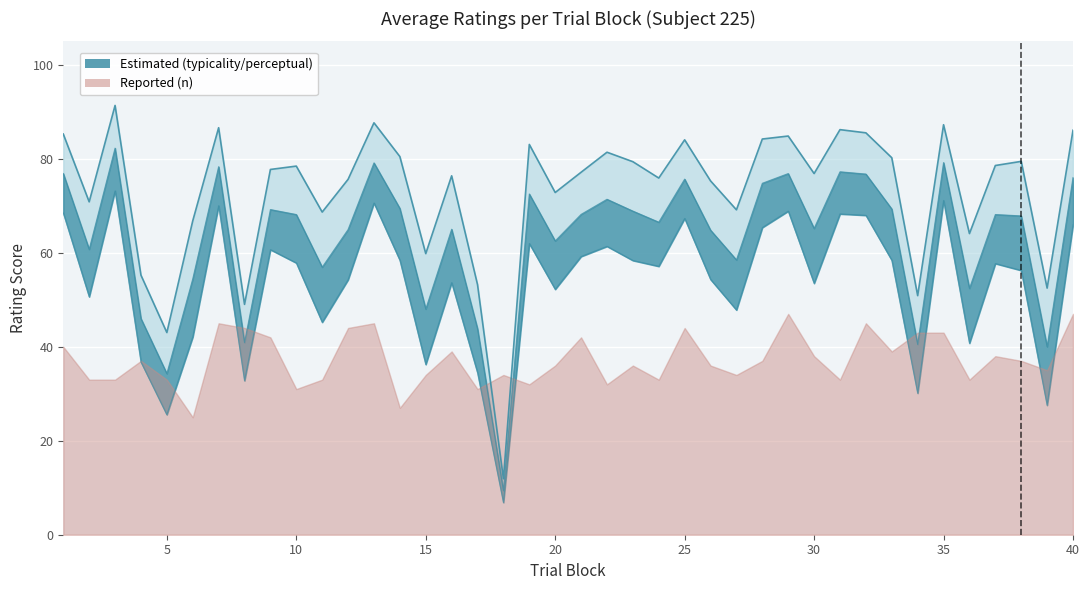

The value at 23 is 27.5. True or false?

False